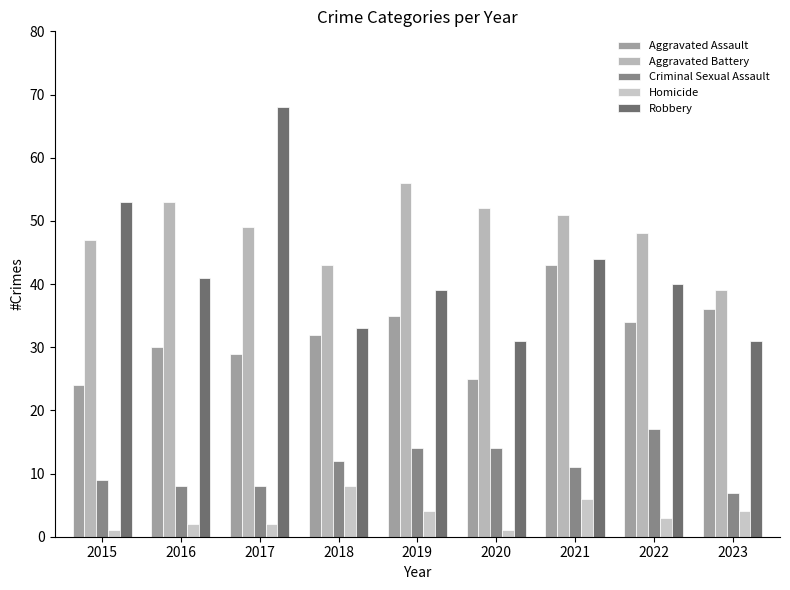

How many categories are shown in the chart?

9